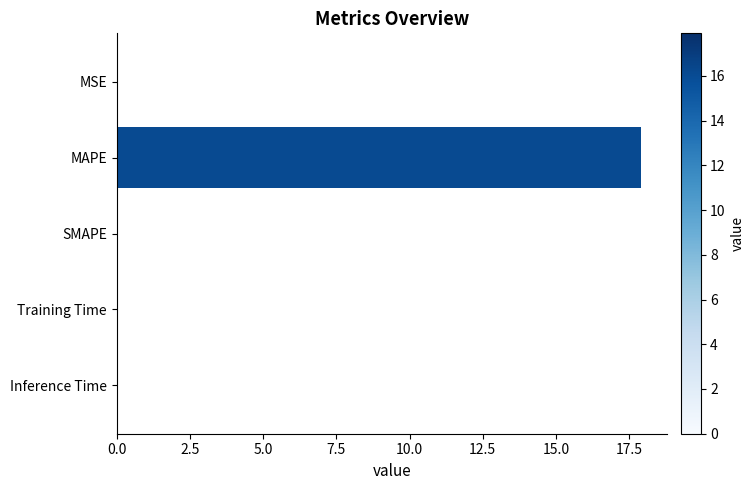

Are the bars horizontal?

Yes